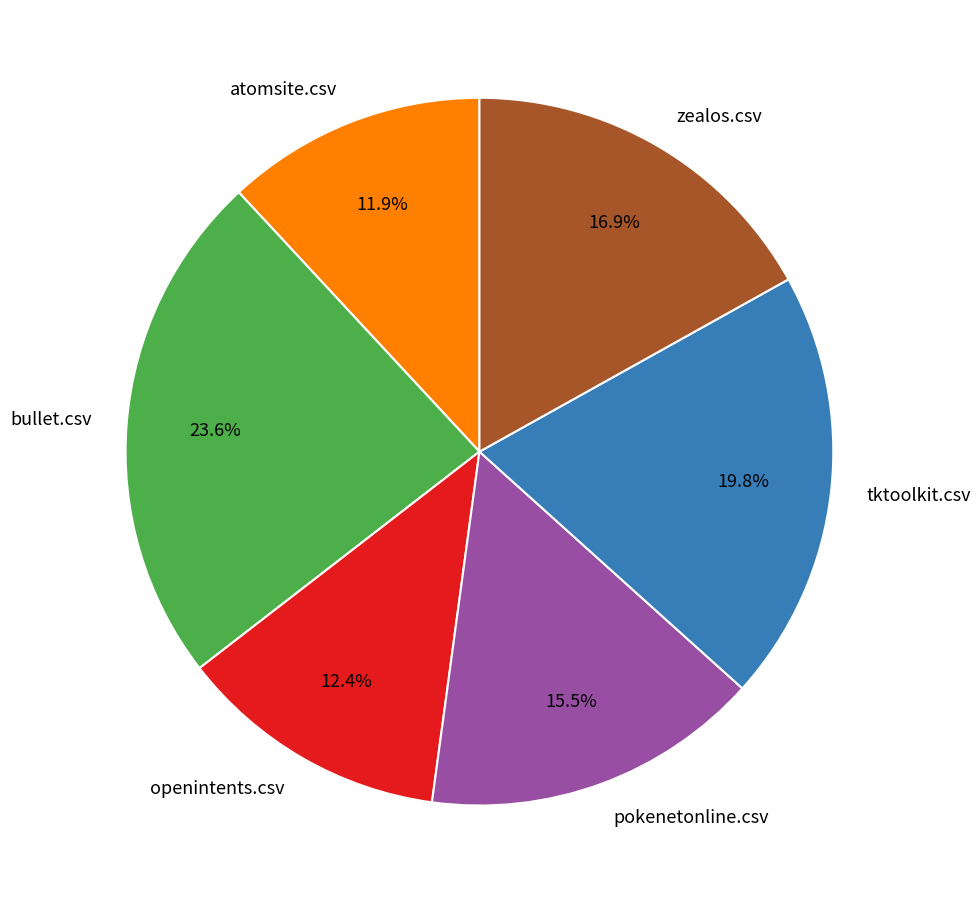

Is zealos.csv the majority of the pie?

No